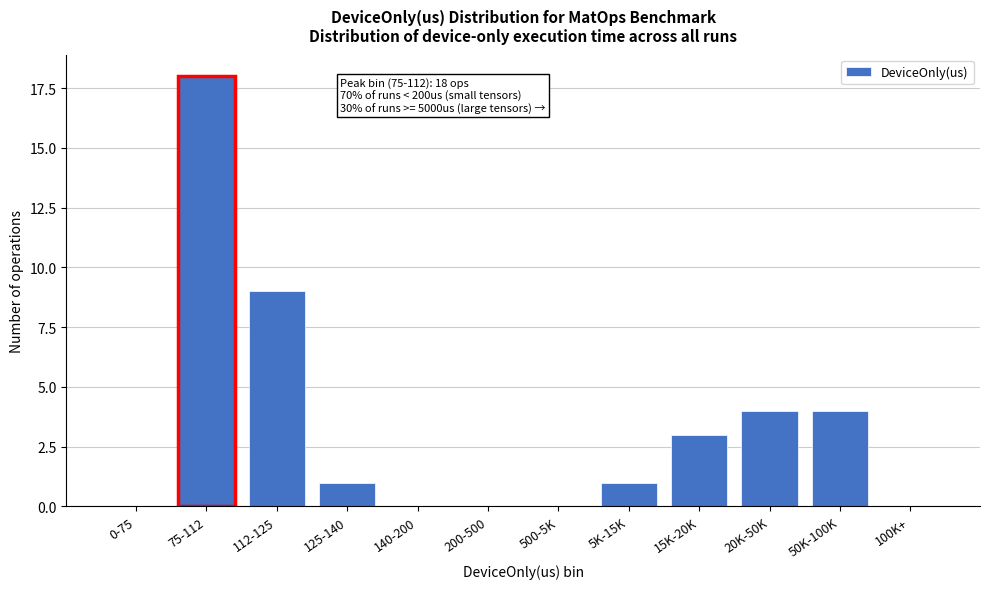

Reading right to left, list all the values displayed in this chart.

100K+=0	50K-100K=4	20K-50K=4	15K-20K=3	5K-15K=1	500-5K=0	200-500=0	140-200=0	125-140=1	112-125=9	75-112=18	0-75=0